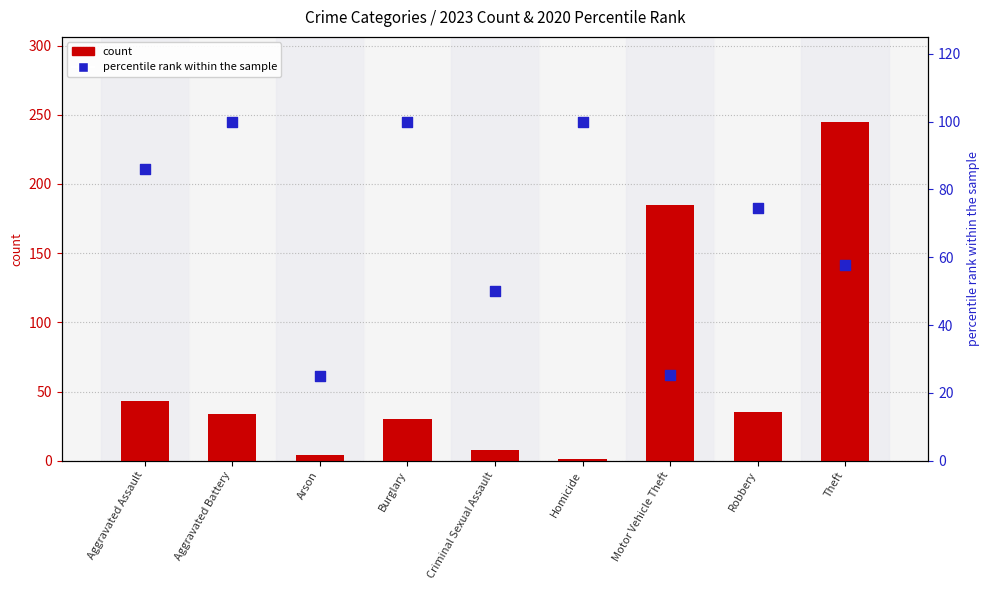

What is the total value across all series at Arson?

29.0